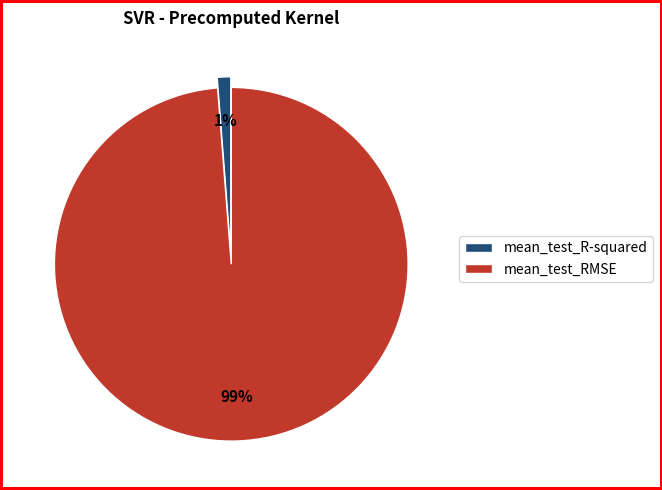

How many slices are in this pie chart?

2